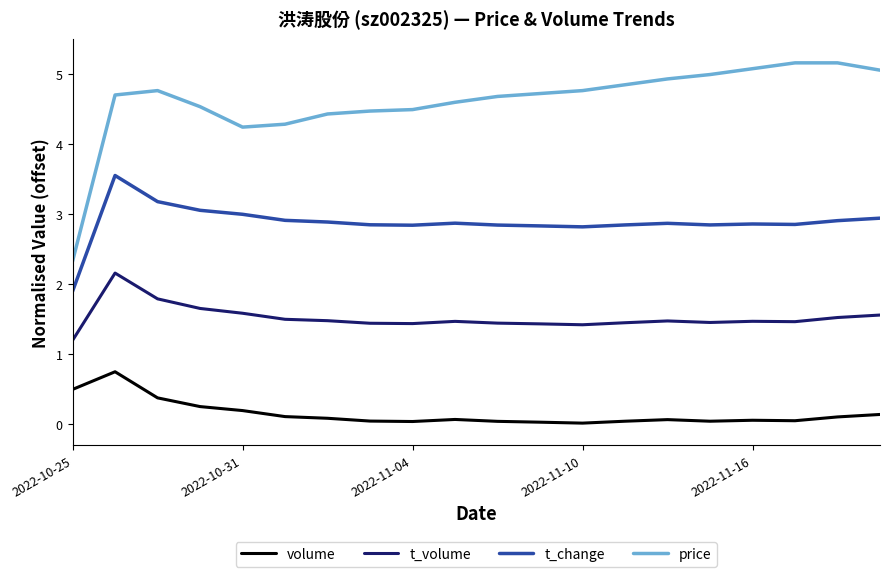

True or false: t_volume and price cross at least once.

False